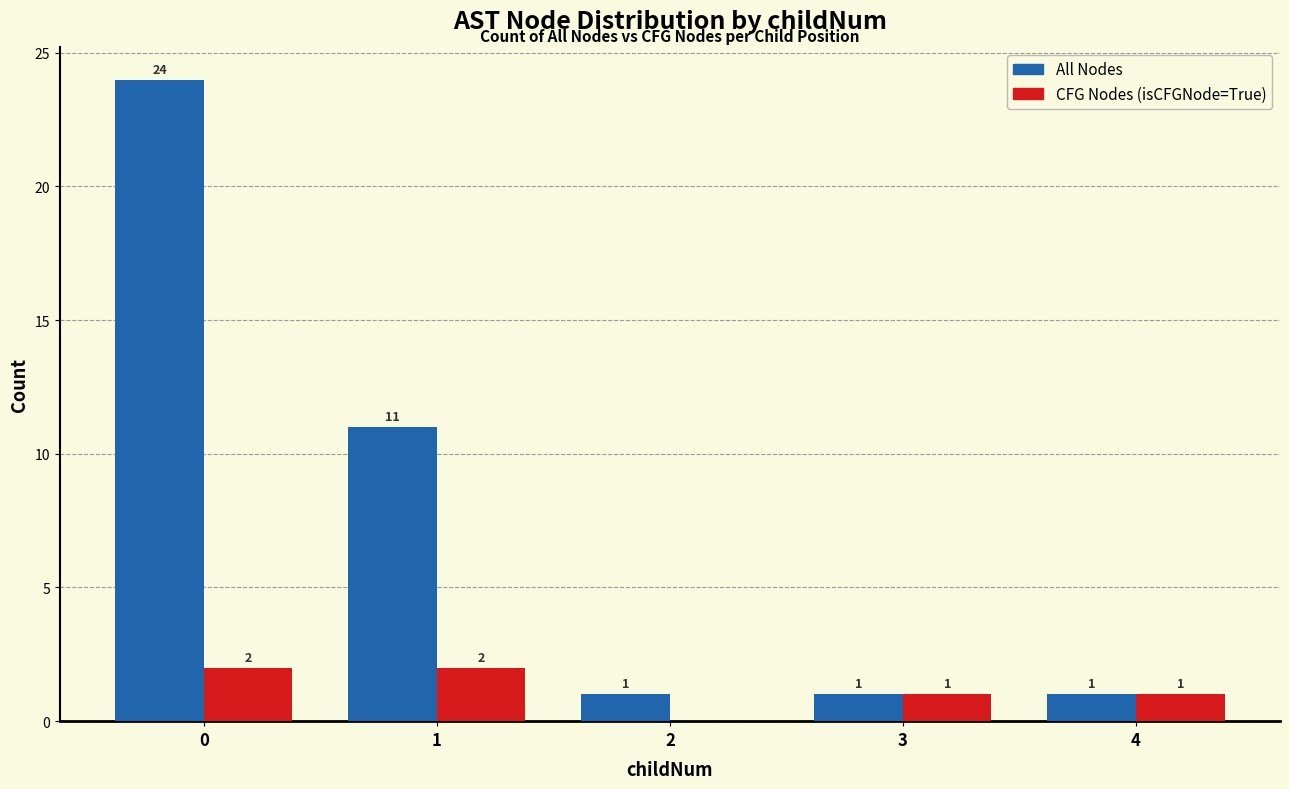

What is the total value across all series at 1?

13